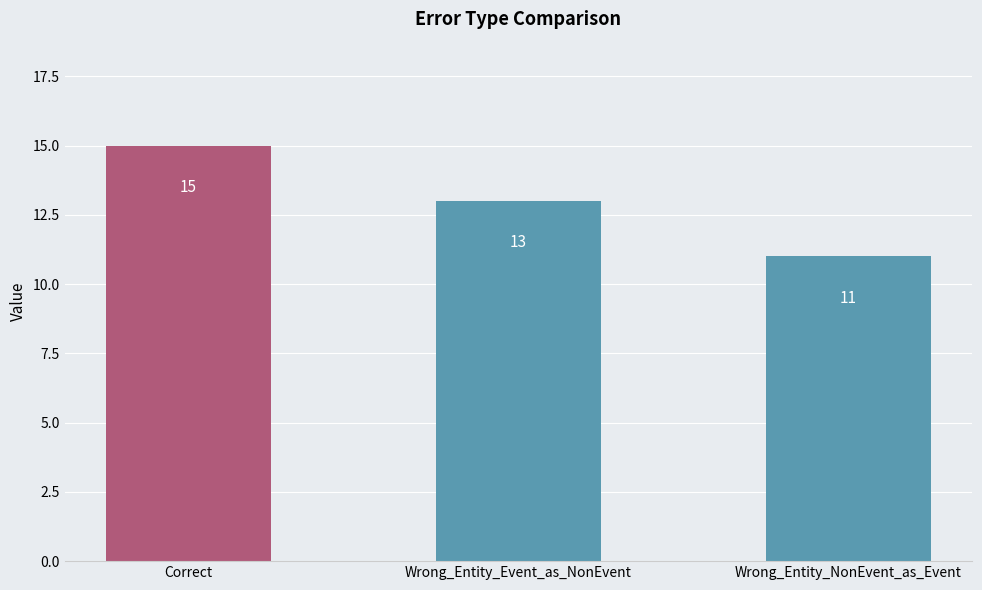

True or false: the data shows 8 at Correct.

False